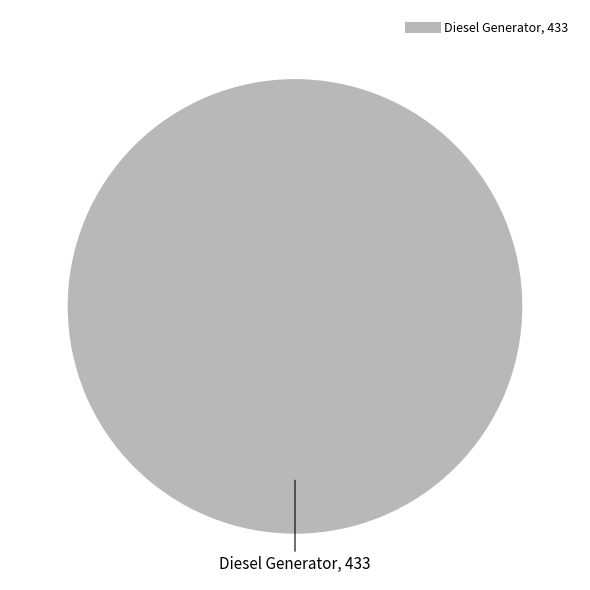

Does any single category account for the majority?

Yes